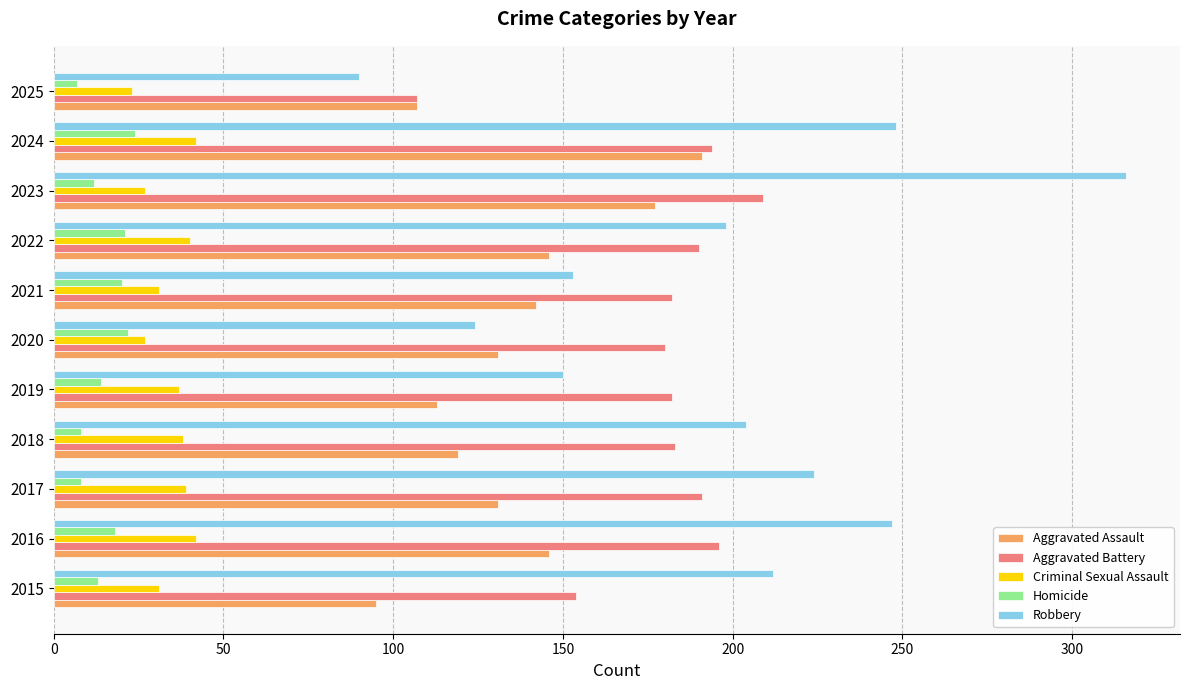

What is the minimum value shown in the chart?

7